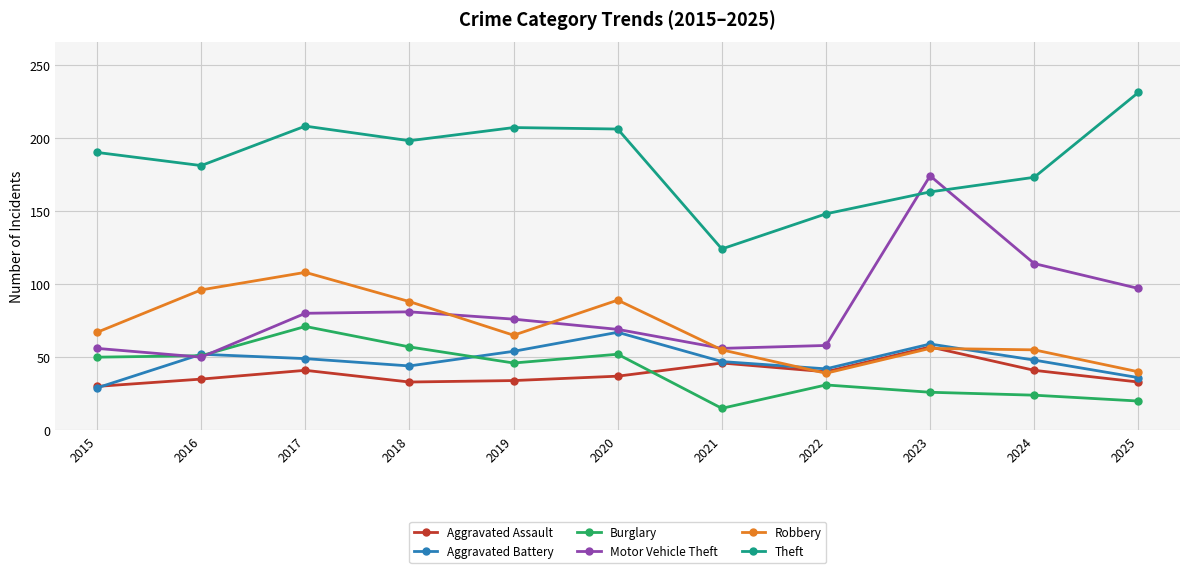

What is the minimum value for Motor Vehicle Theft?

50